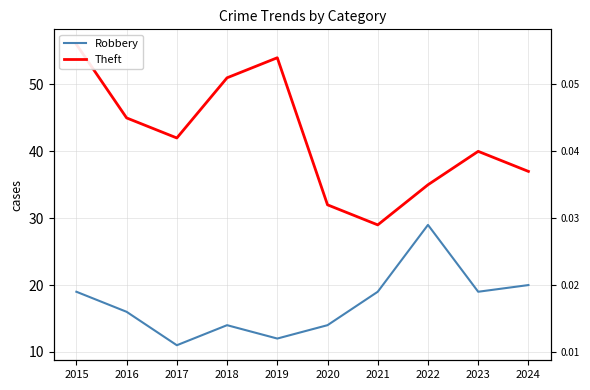

Reading left to right, extract all data points from this chart.

Robbery: 19	16	11	14	12	14	19	29	19	20
Theft: 56	45	42	51	54	32	29	35	40	37